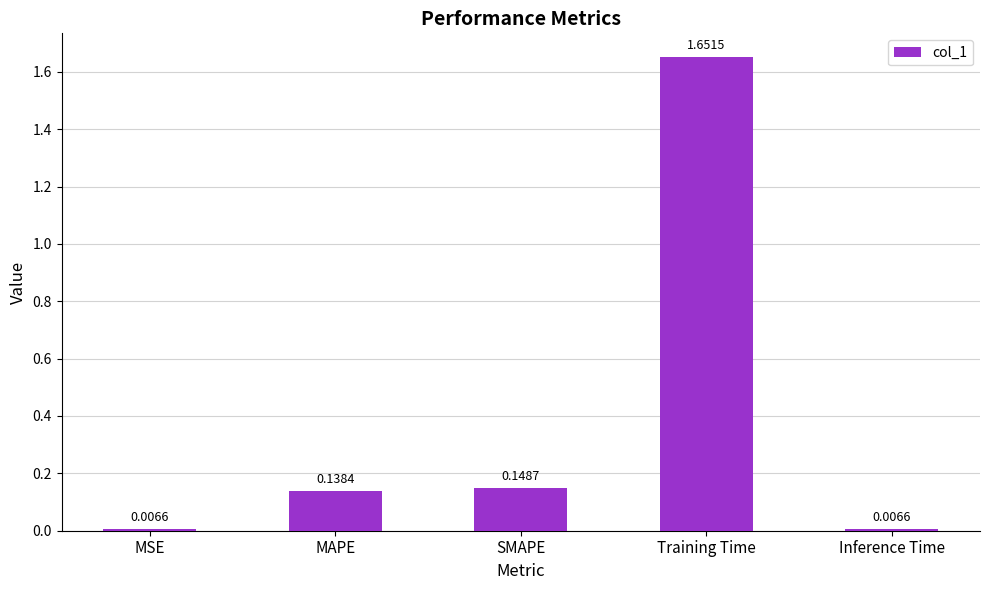

What is the label of the 4th bar from the right?

MAPE